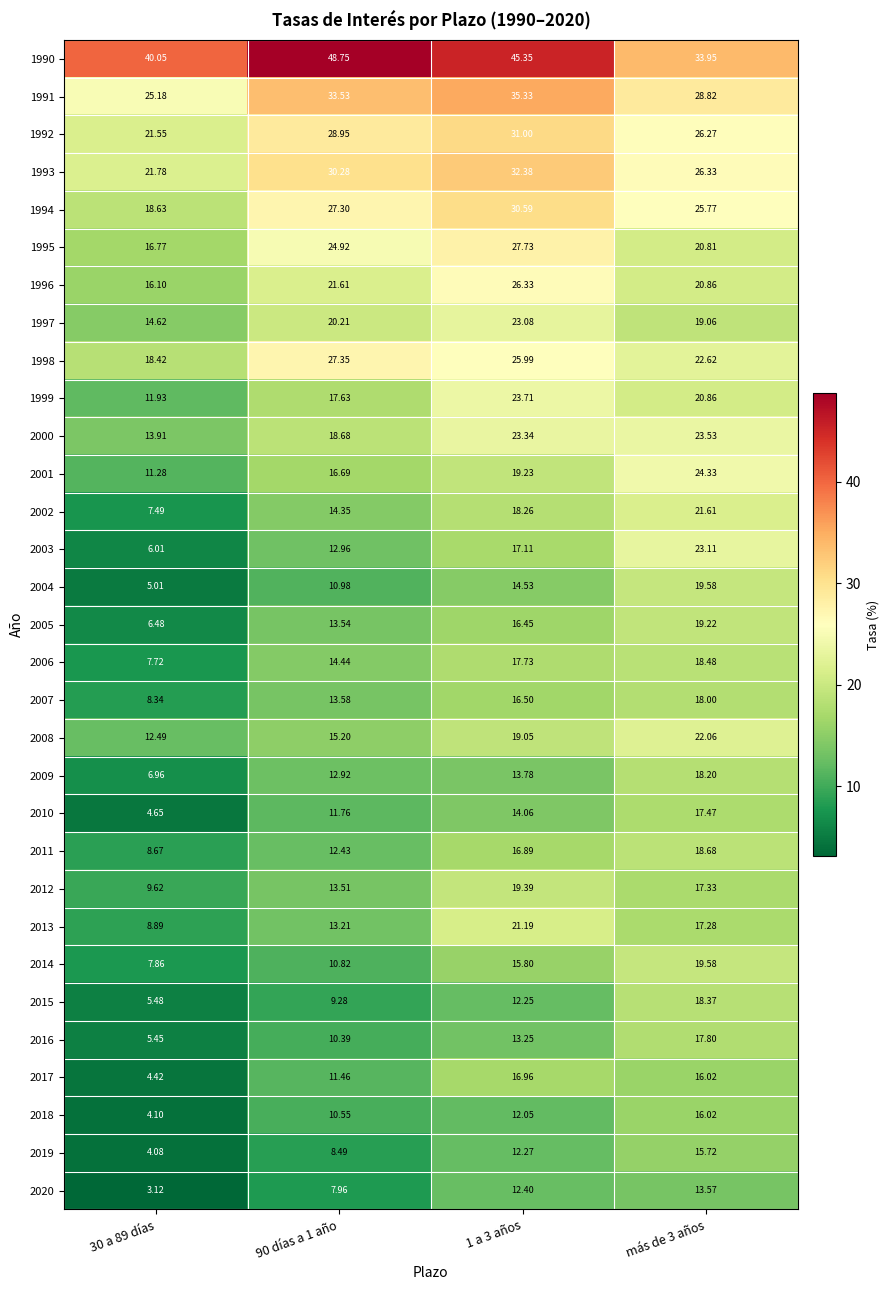

How many values in the 1998 series are below 25?

2